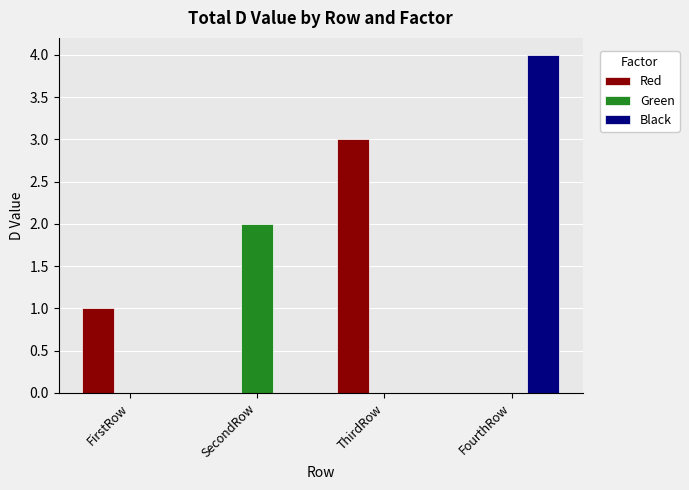

What is the sum of the Red values at ThirdRow and FirstRow?

4